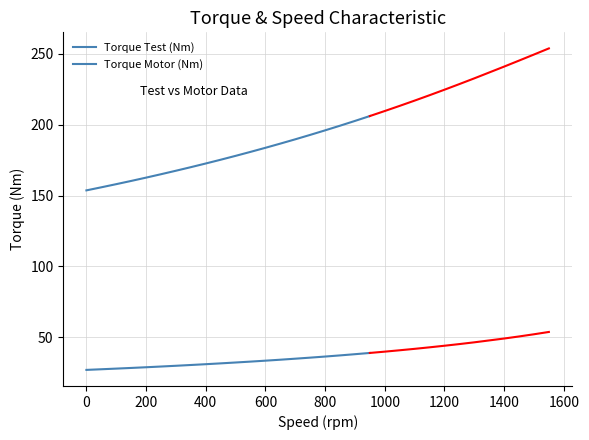

What is the value of the Torque Test (Nm) point at the 16th from the left?

35.6